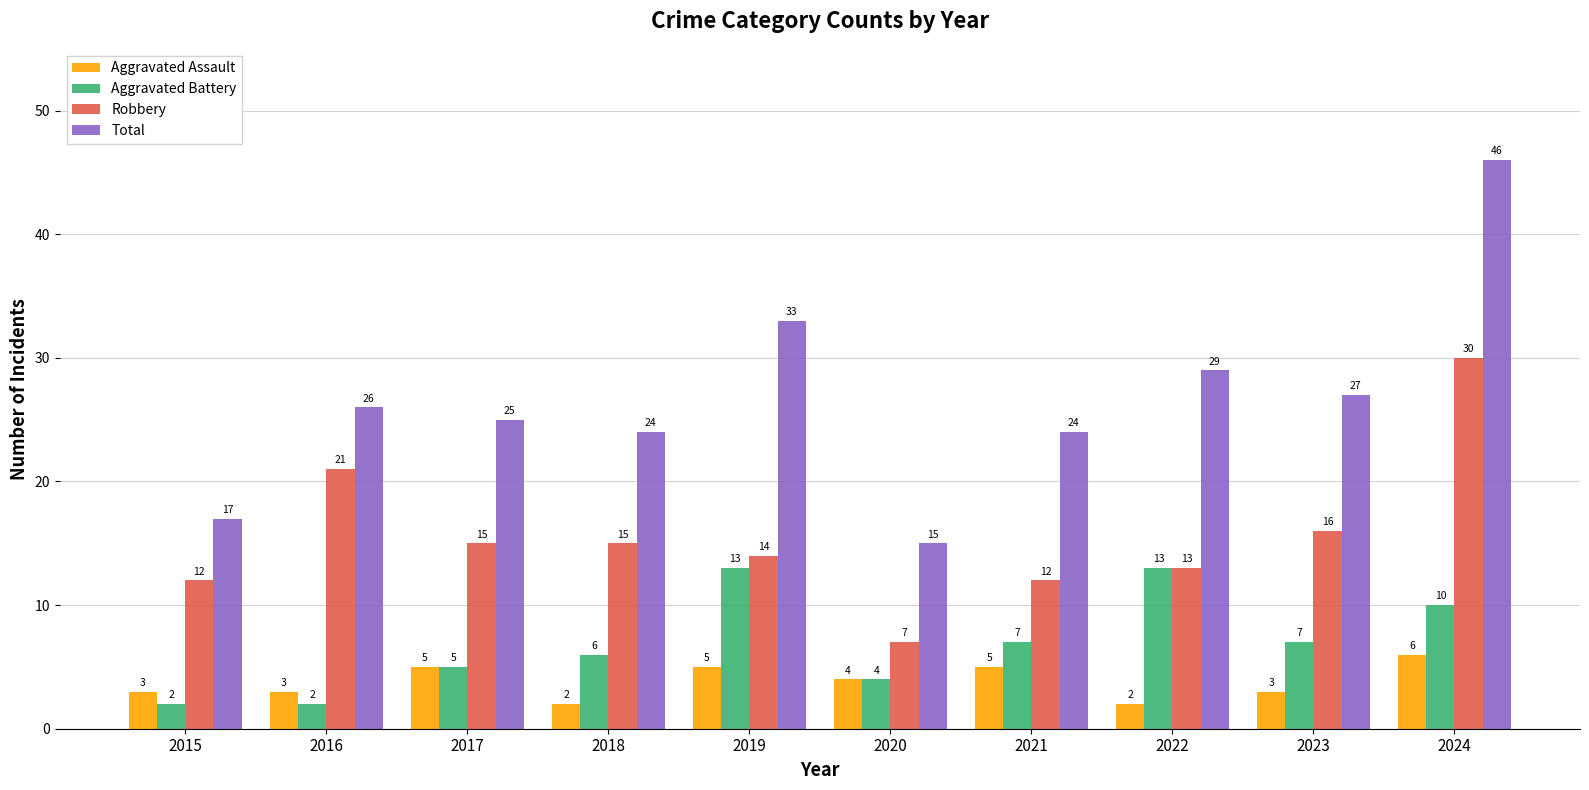

Is the value of Robbery at 2017 greater than the value of Total at 2018?

No